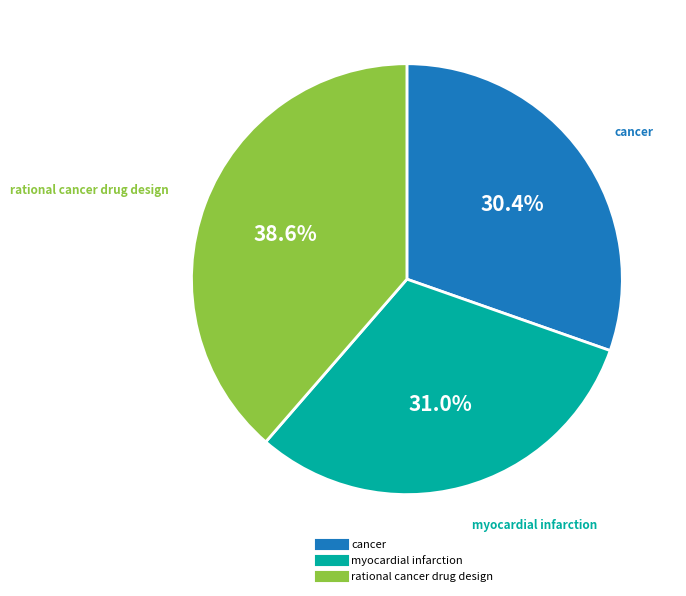

What is the ratio of the value at myocardial infarction to the value at rational cancer drug design?

0.8